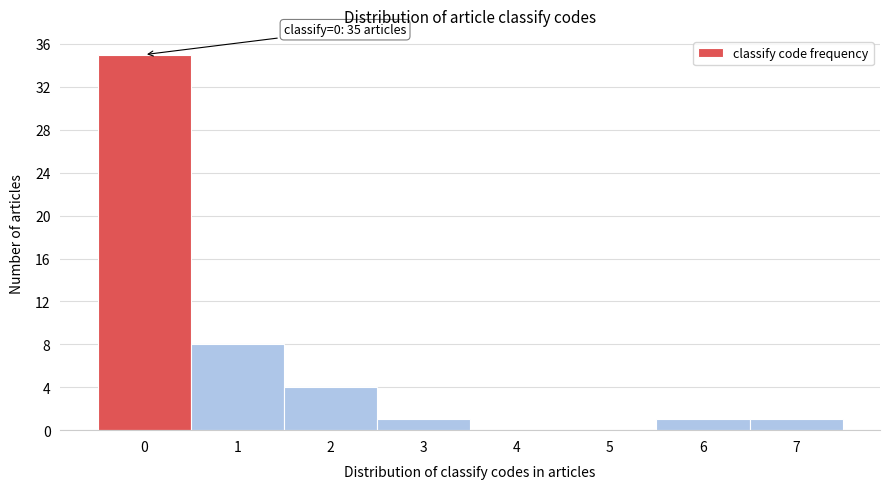

The chart shows a value of 0 at 5. True or false?

True